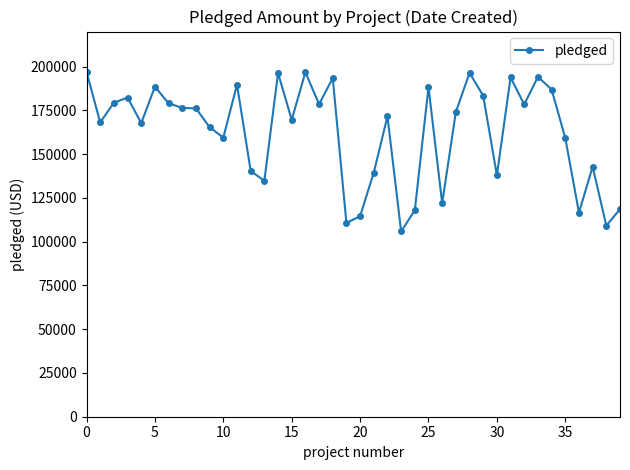

What is the value of the 27th point from the left?

121950